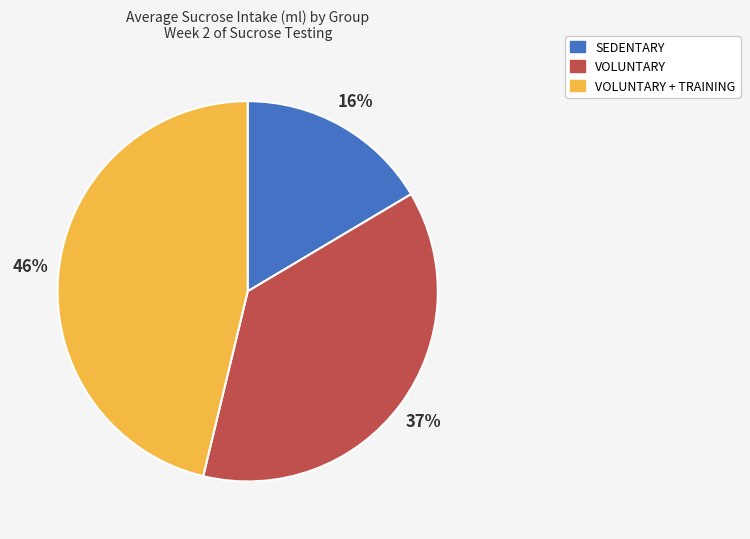

To the nearest percent, what is the difference between the largest and smallest slice percentages?

30%